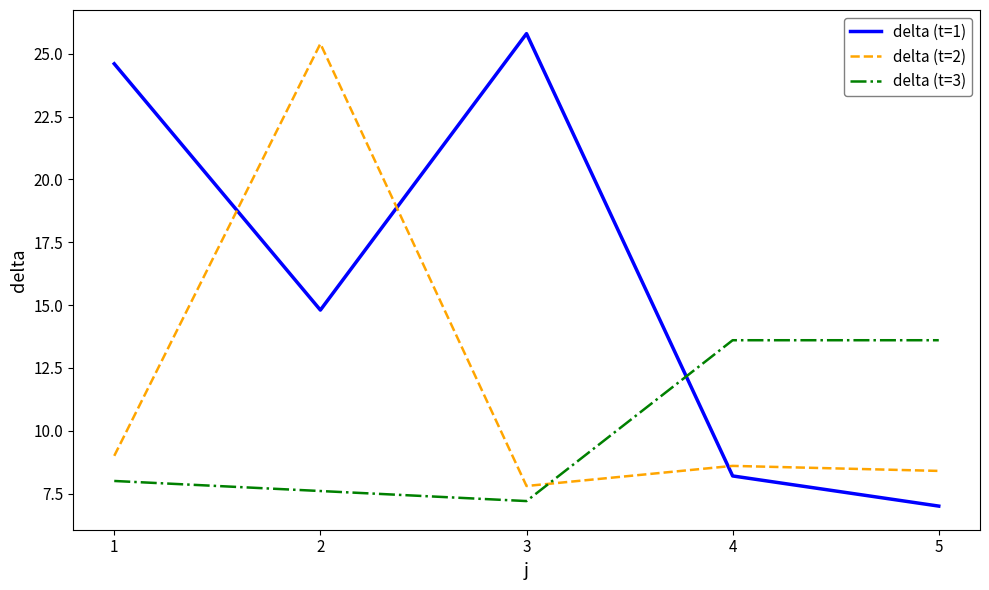

True or false: delta (t=3) has a value of 7.6 at 2.

True